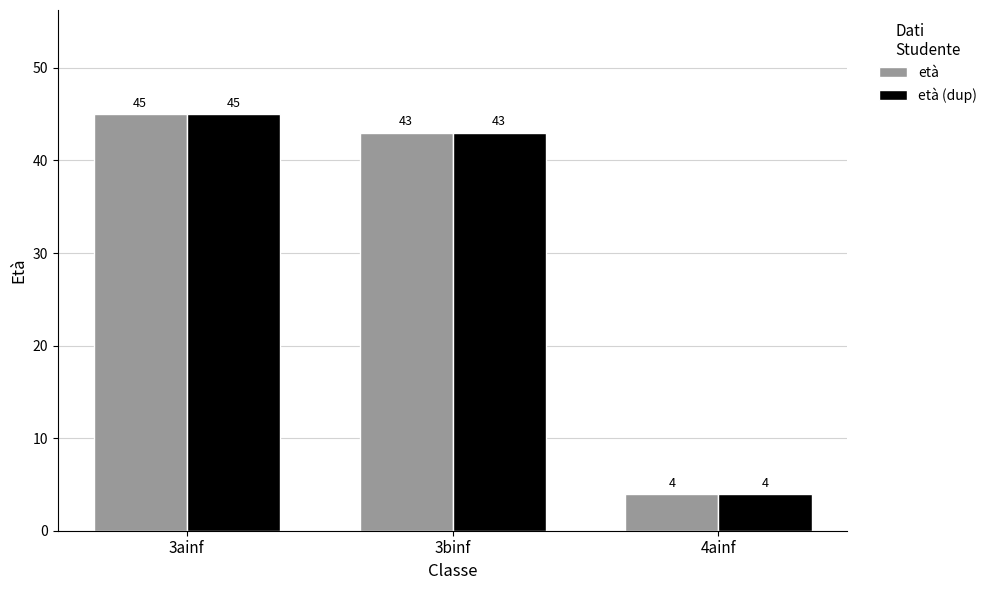

Is it true that età (dup) equals 45 at 3ainf?

True